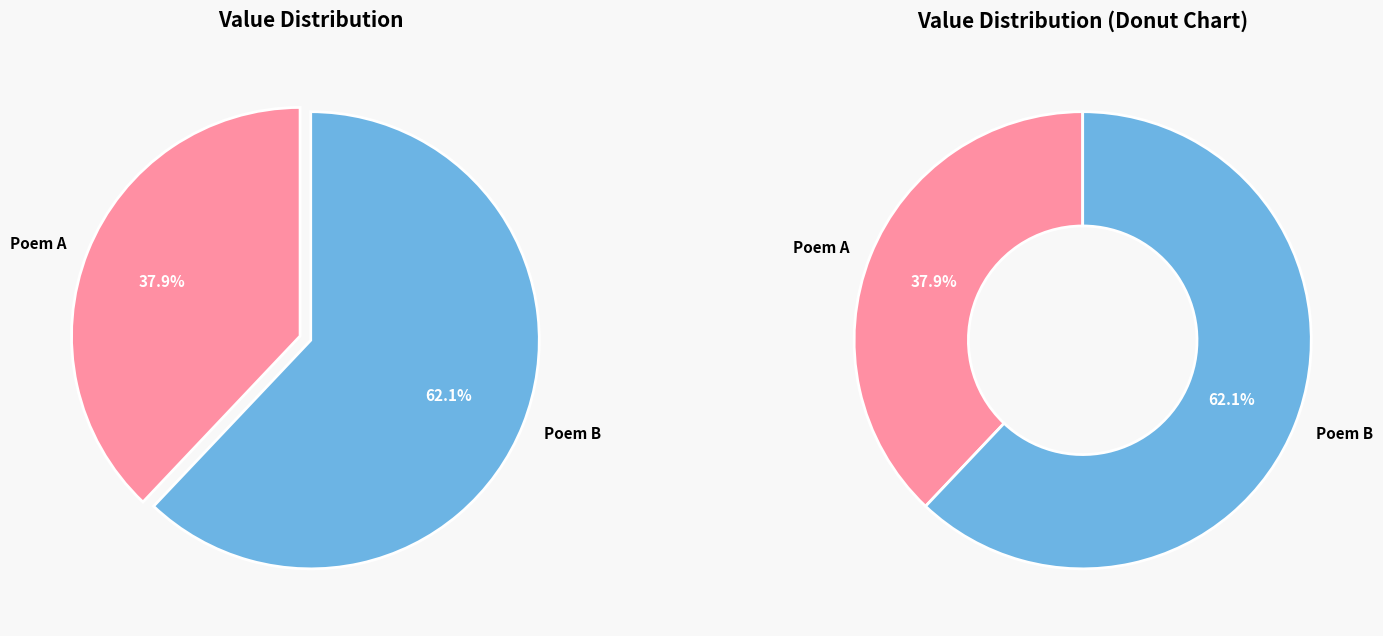

How many segments does this pie chart have?

2